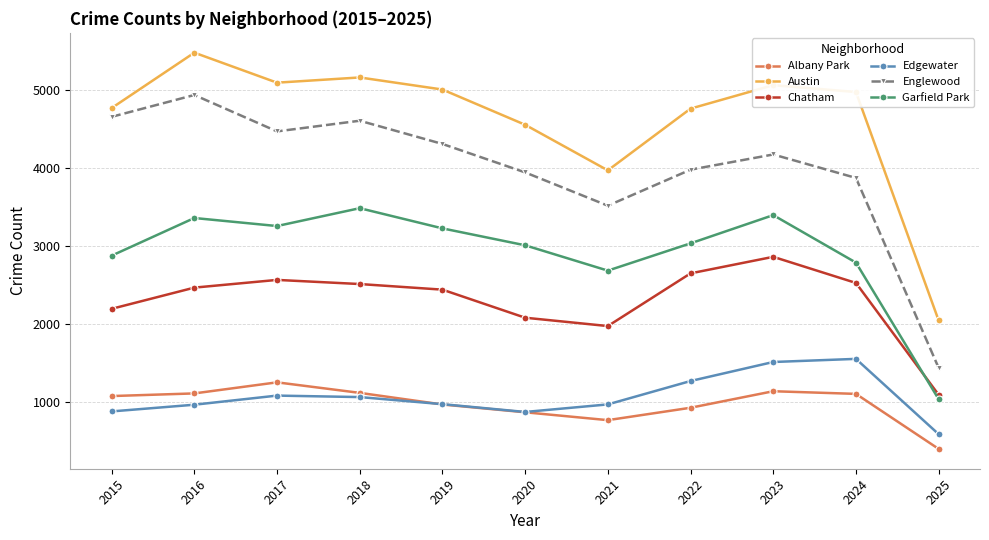

What is the value of the Edgewater point at the 10th from the left?

1553